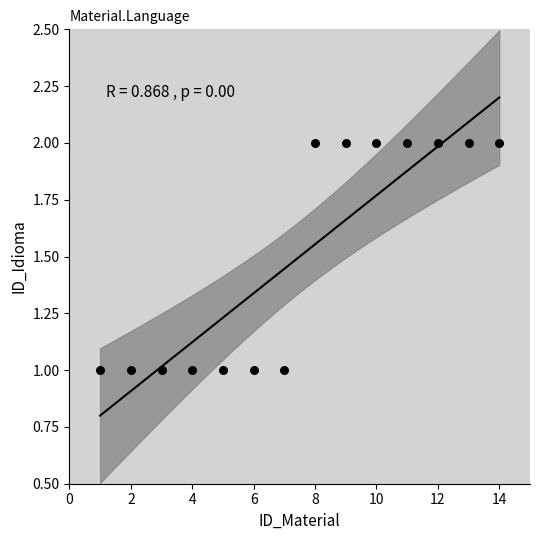

What is the range of X values (max minus min)?

13